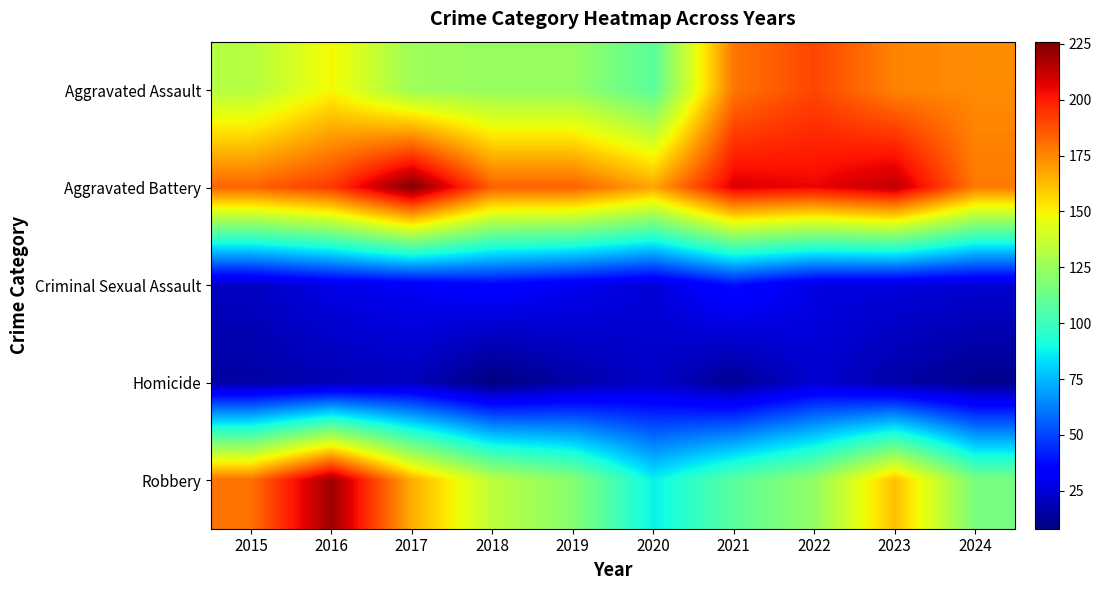

Reading left to right, transcribe all the data shown in this chart.

Aggravated Assault: 2015=132	2016=149	2017=126	2018=124	2019=124	2020=108	2021=179	2022=190	2023=176	2024=174
Aggravated Battery: 2015=183	2016=193	2017=226	2018=184	2019=184	2020=168	2021=208	2022=205	2023=214	2024=178
Criminal Sexual Assault: 2015=21	2016=28	2017=31	2018=35	2019=30	2020=25	2021=38	2022=27	2023=26	2024=24
Homicide: 2015=15	2016=18	2017=20	2018=8	2019=16	2020=22	2021=12	2022=24	2023=16	2024=11
Robbery: 2015=180	2016=220	2017=166	2018=134	2019=120	2020=87	2021=108	2022=123	2023=162	2024=116